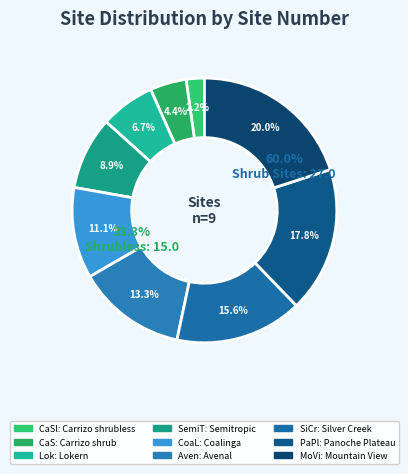

The Lokern slice represents 16% of the pie. True or false?

False